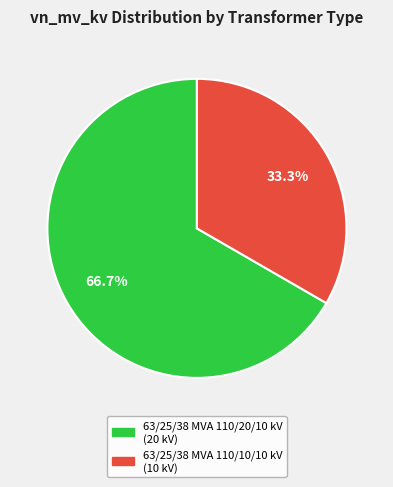

Which has a higher value, 63/25/38 MVA 110/10/10 kV or 63/25/38 MVA 110/20/10 kV?

63/25/38 MVA 110/20/10 kV